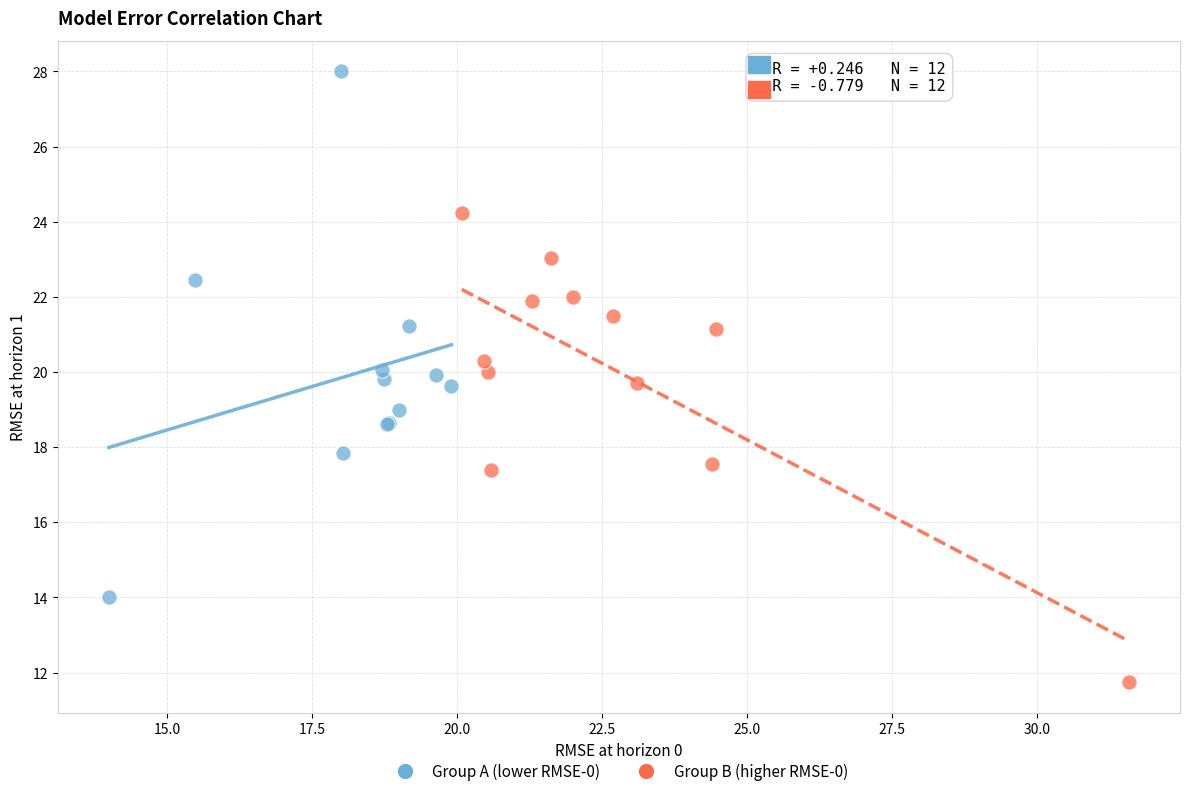

Which series has the widest spread of Y values?

Group A (lower RMSE-0)